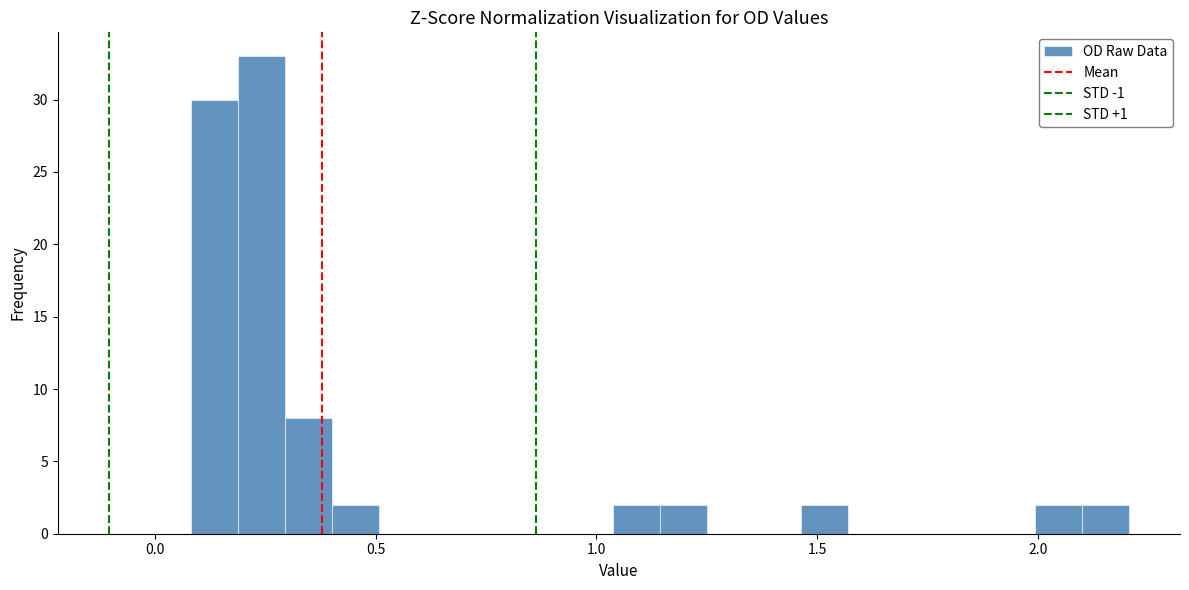

Around what value on the x-axis is the tallest bar? Give the approximate position of its centre, as read against the axis.

0.25